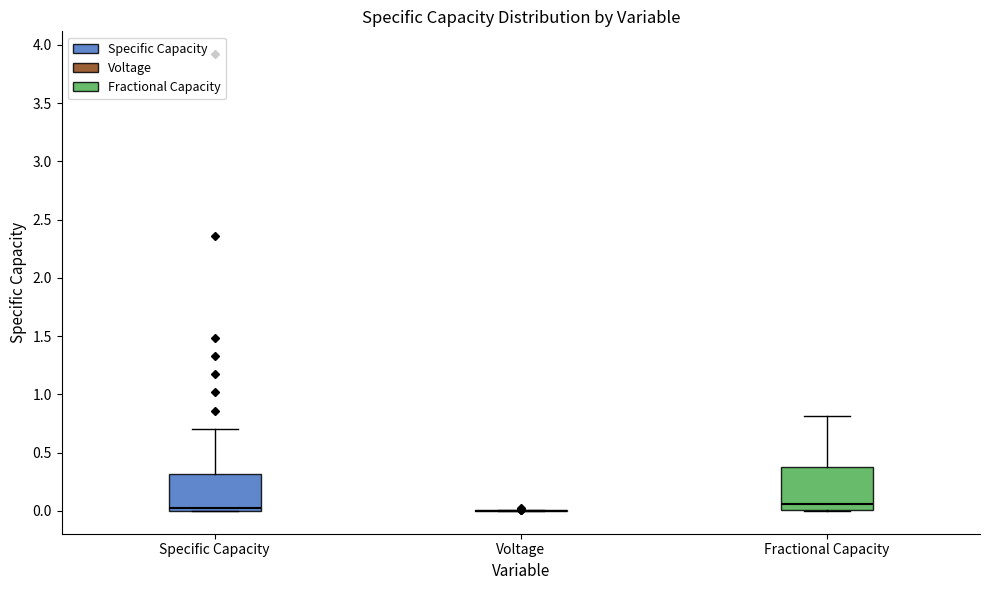

Reading left to right, read every box against the y-axis: the position of its median line, the range the box covers, and the ends of its whiskers. The values are not printed on the chart, so give them approximately, as read against the axis.

Specific Capacity: median 0.00 (just above the box's lower edge), box 0.00 to 0.30, whiskers 0.00 to 0.70
Voltage: box collapsed to a line at 0.00, whiskers 0.00 to 0.00
Fractional Capacity: median 0.05, box 0.00 to 0.35, whiskers 0.00 to 0.80